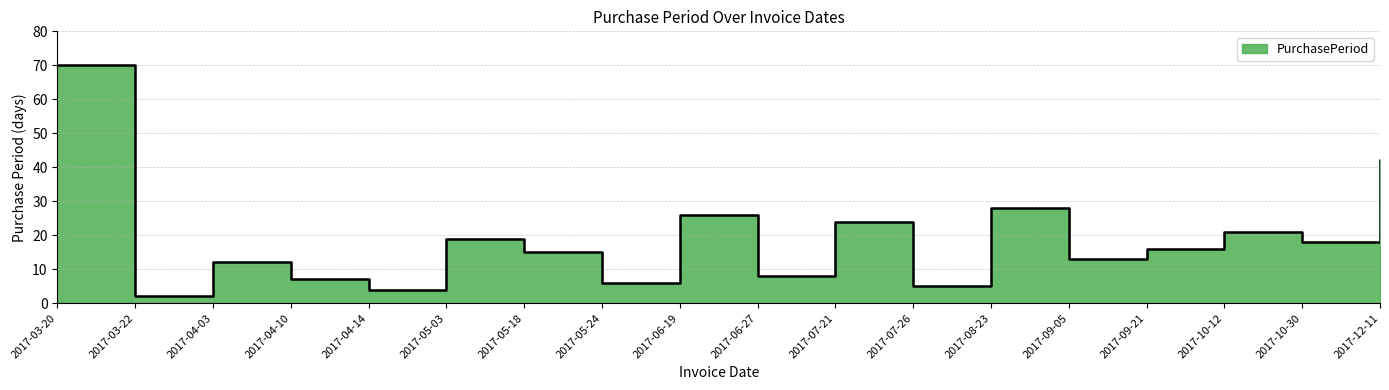

Read the value at 2017-10-12, to the nearest 10.

20